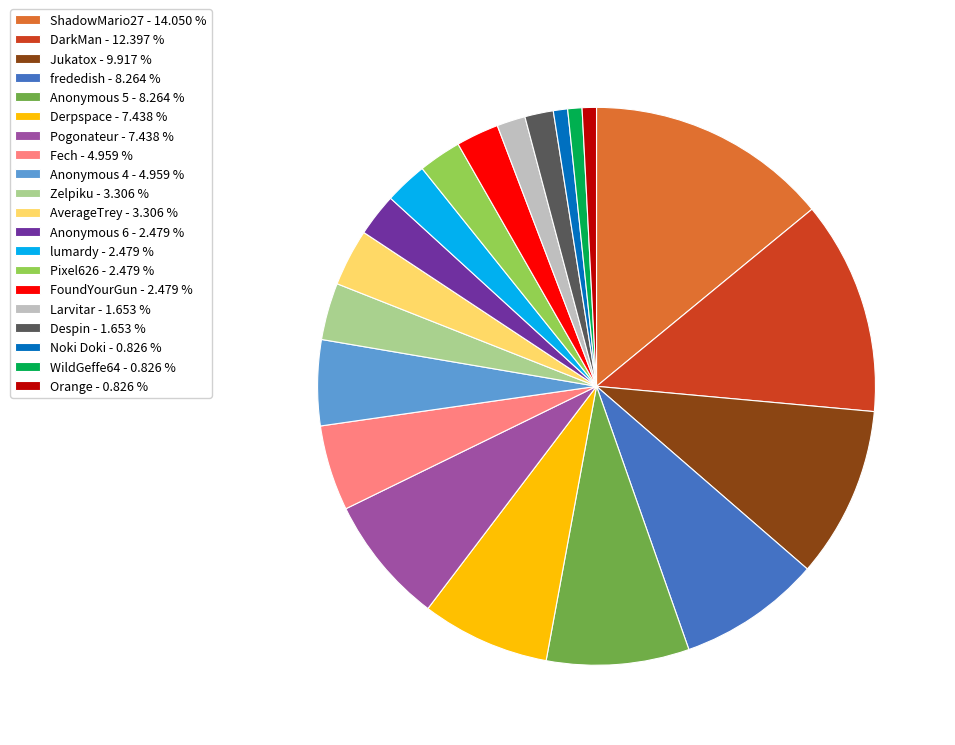

Combined, do Pogonateur - 7.438 % and AverageTrey - 3.306 % account for over 50%?

No